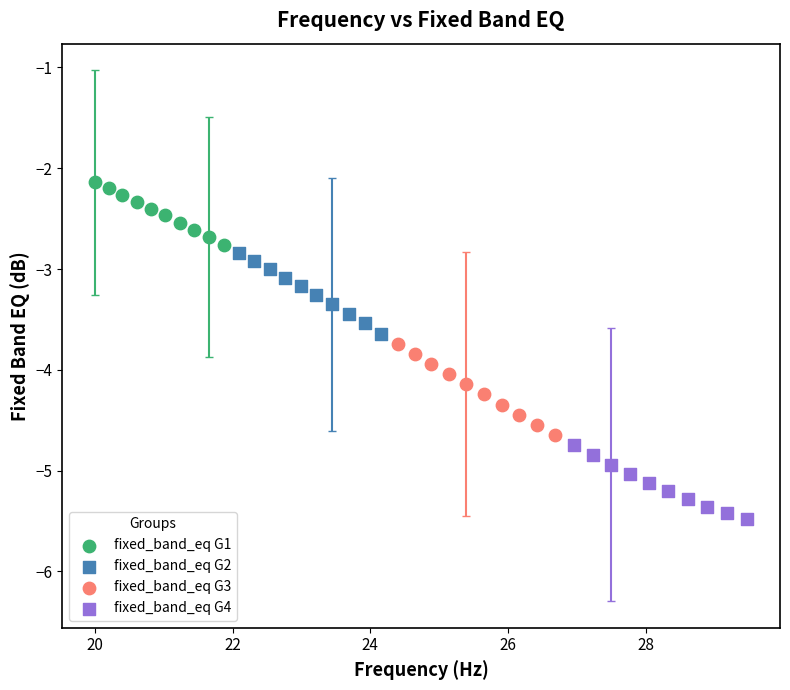

Which series has the widest spread of Y values?

fixed_band_eq G3